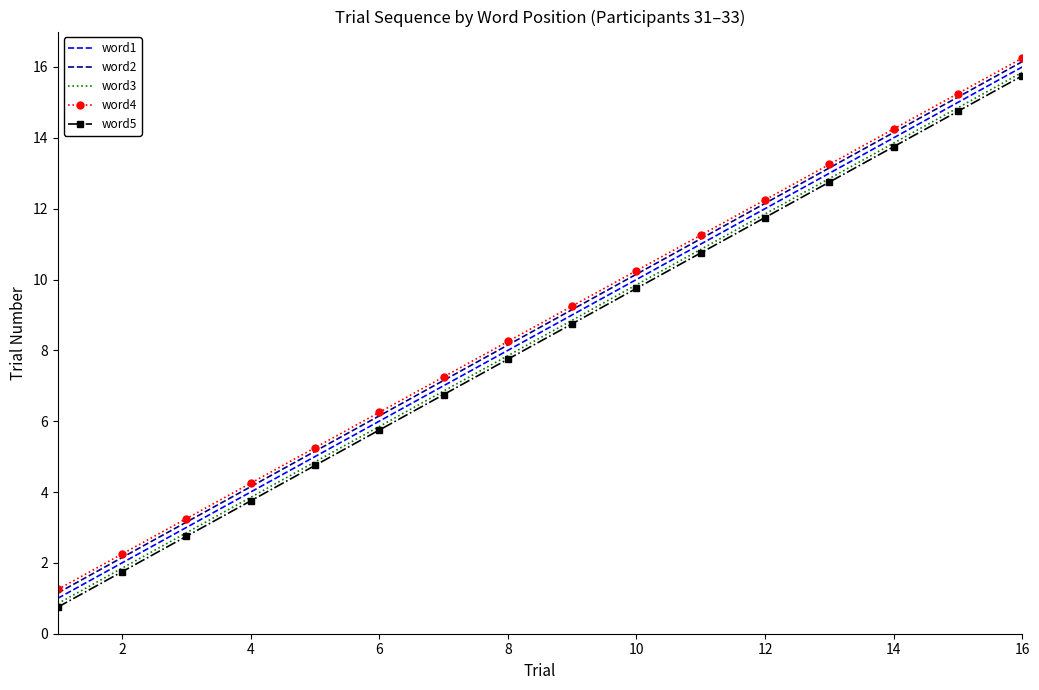

True or false: word2 and word3 cross at least once.

False